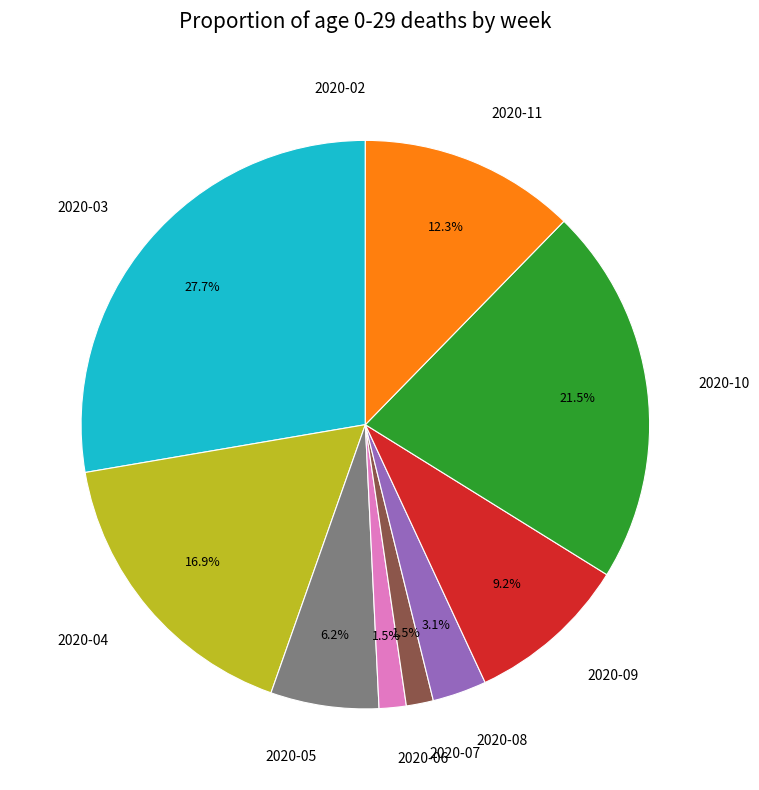

Between 2020-03 and 2020-08, which is larger?

2020-03